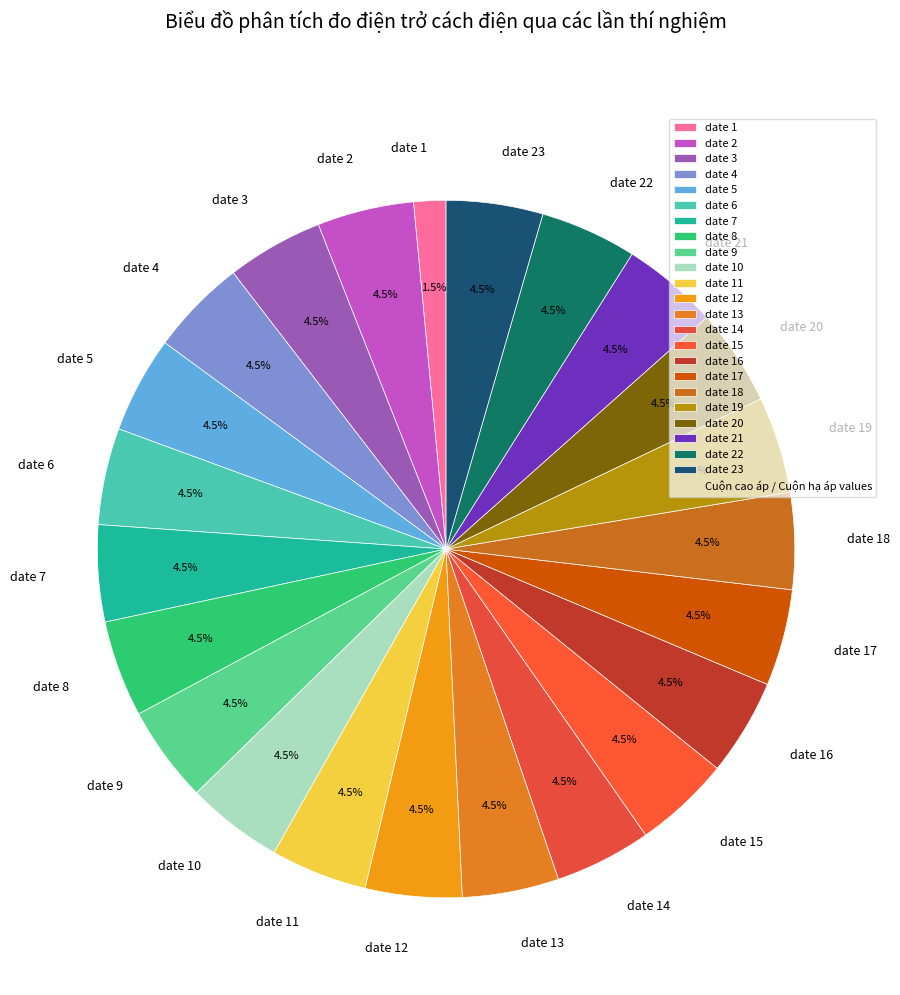

Is there a majority slice in this chart?

No